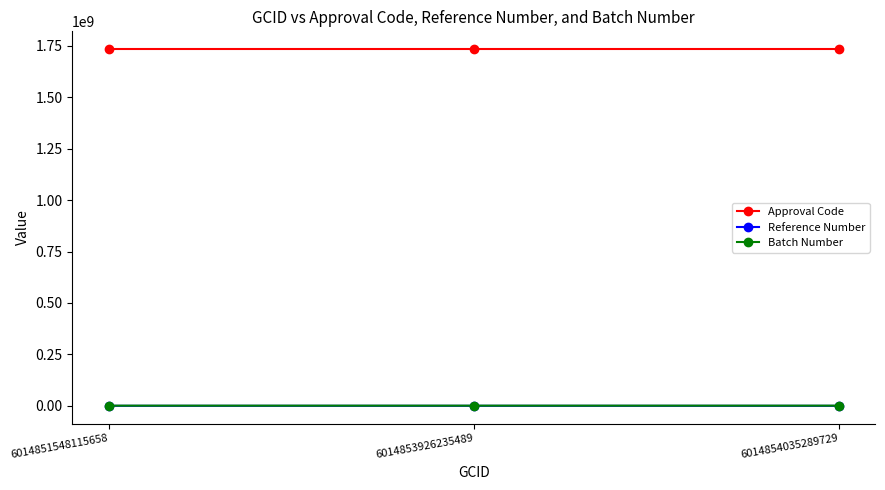

What is the maximum value for Batch Number?

1141935